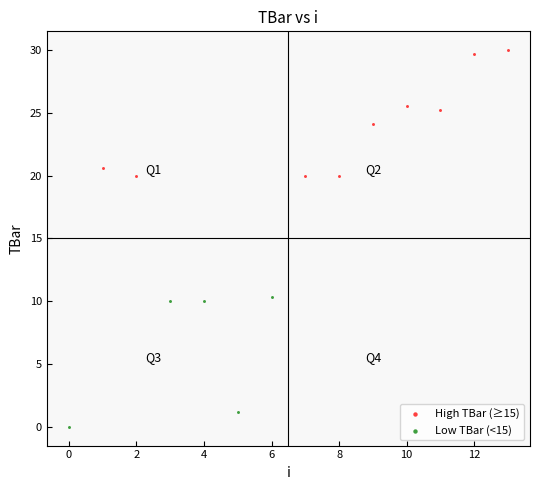

Which series contains the highest Y value?

High TBar (≥15)